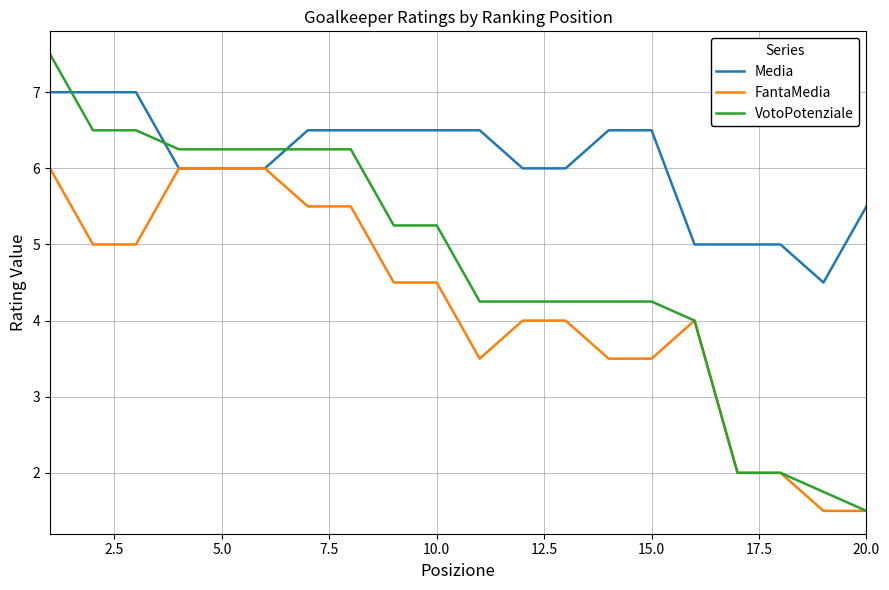

Which series has the largest total across all categories?

Media